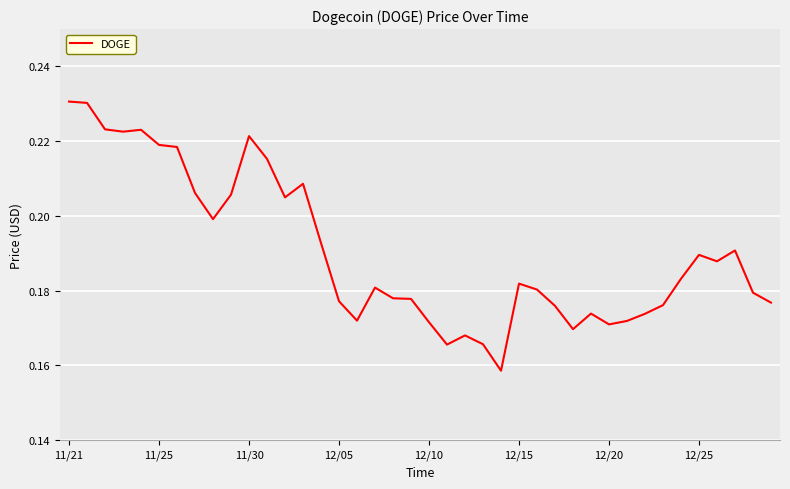

How many points are lower than both their immediate neighbors (excluding endpoints)?

9